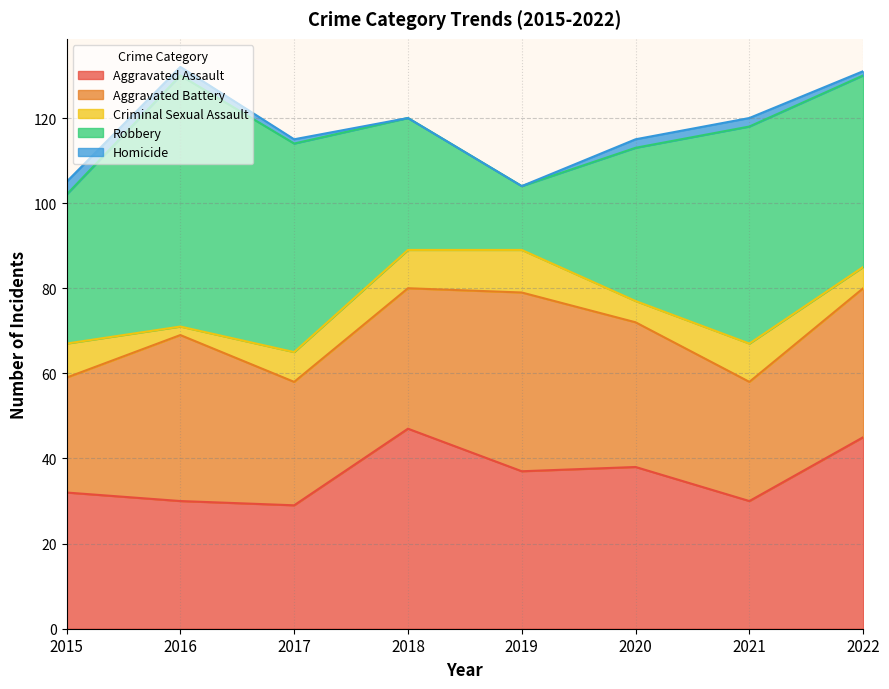

What is the value of the Robbery point at the 1st from the left?

35